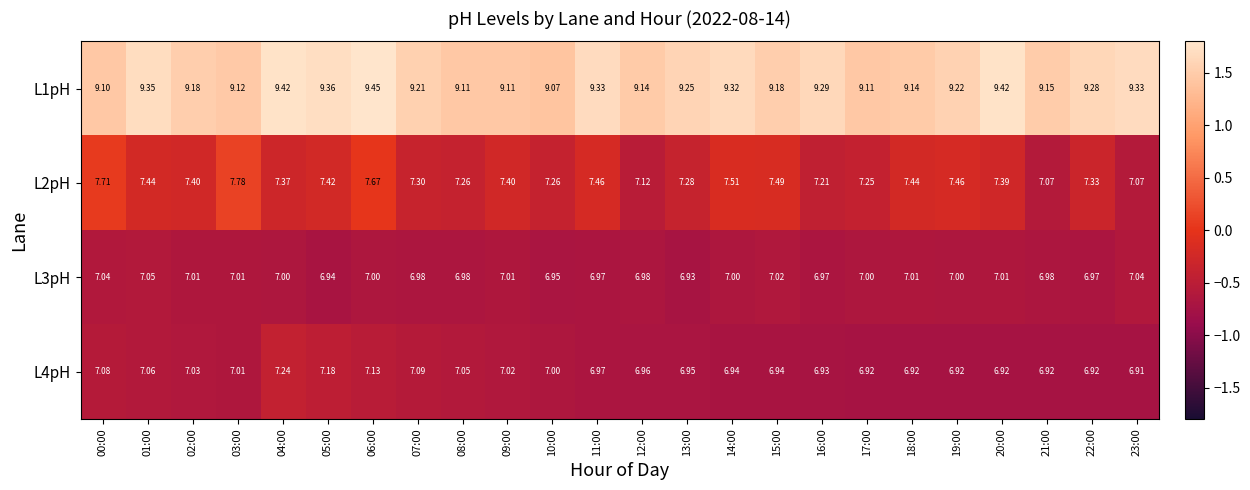

Is the value of L1pH at 16:00 greater than the value of L2pH at 17:00?

Yes